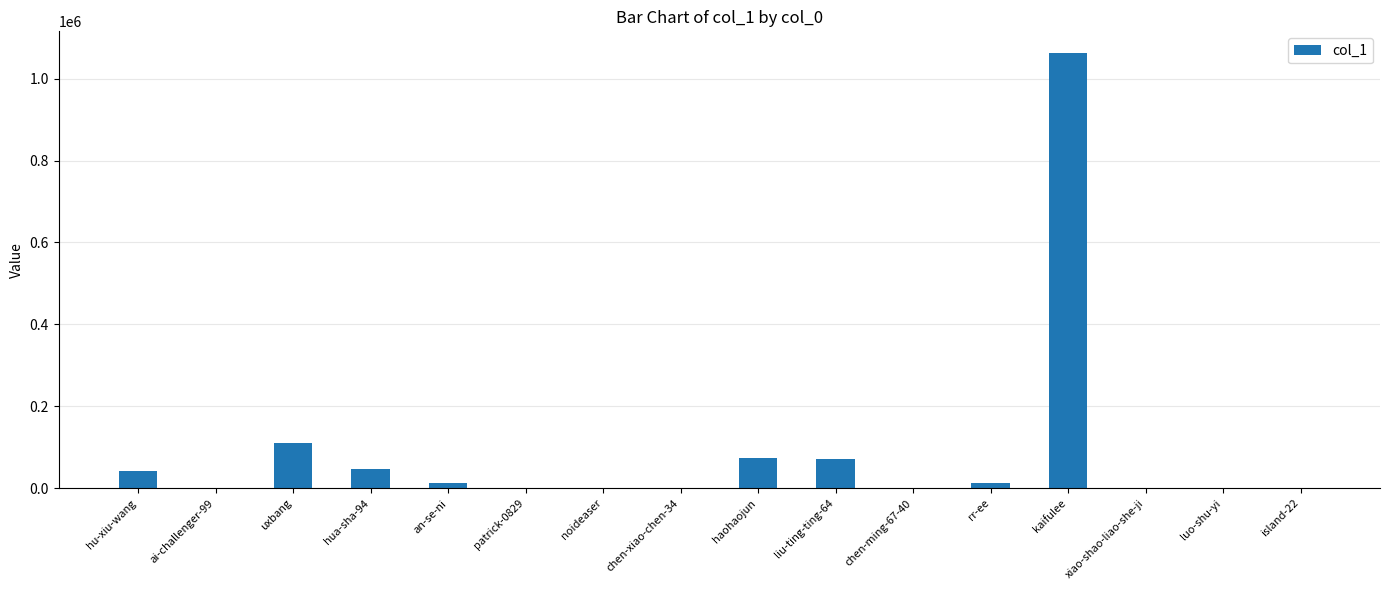

Which category has the highest value across all series?

kaifulee